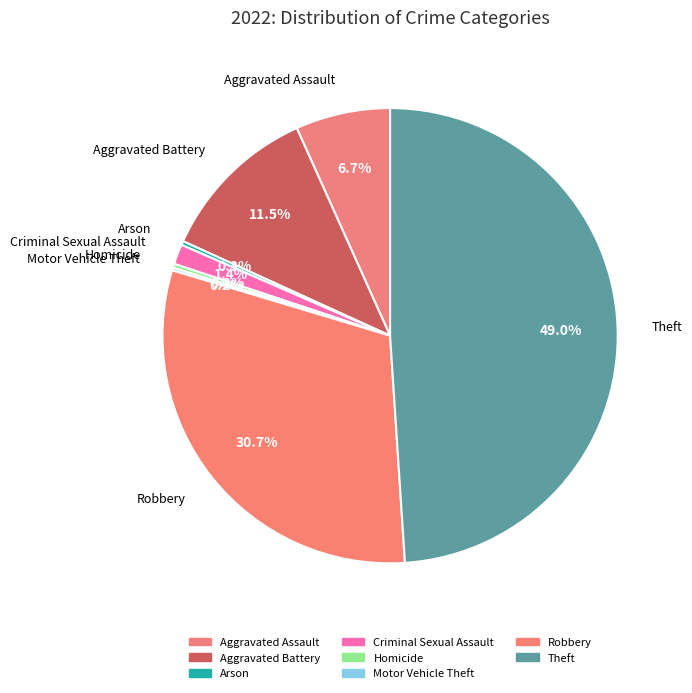

To the nearest percent, what is the average slice percentage?

12%